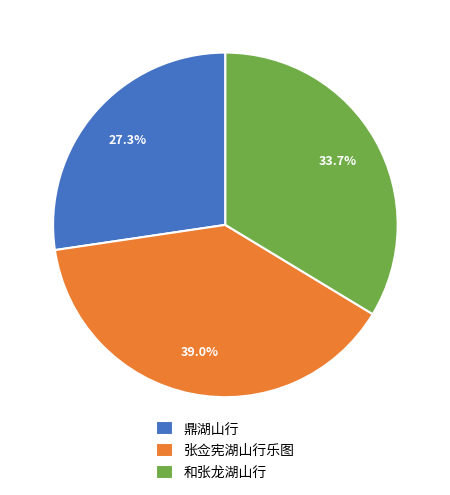

Is it true that 张佥宪湖山行乐图 is 30% of the pie?

False